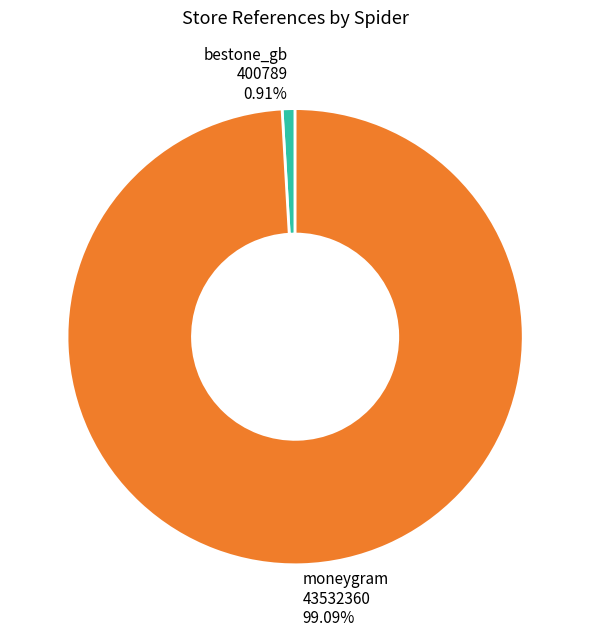

What percentage do bestone_gb and moneygram together represent?

100.0%